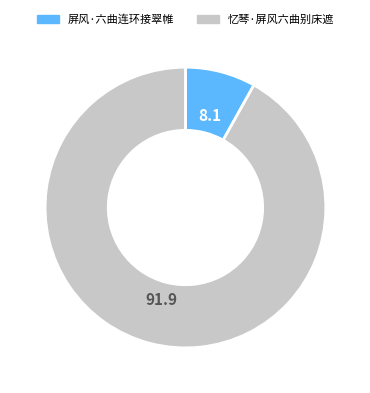

Is there a majority slice in this chart?

Yes